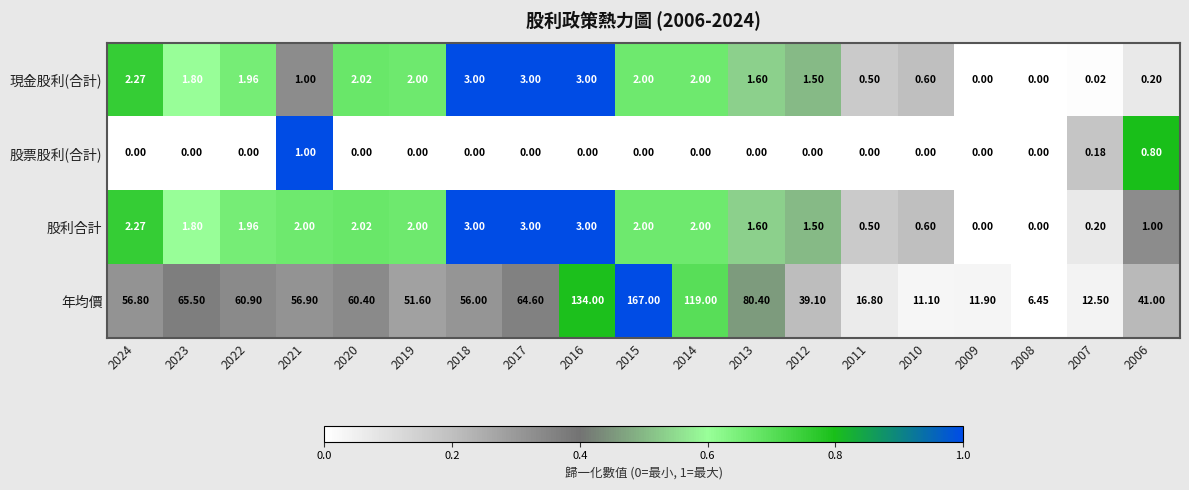

Which series changed the most between 2019 and 2018?

年均價